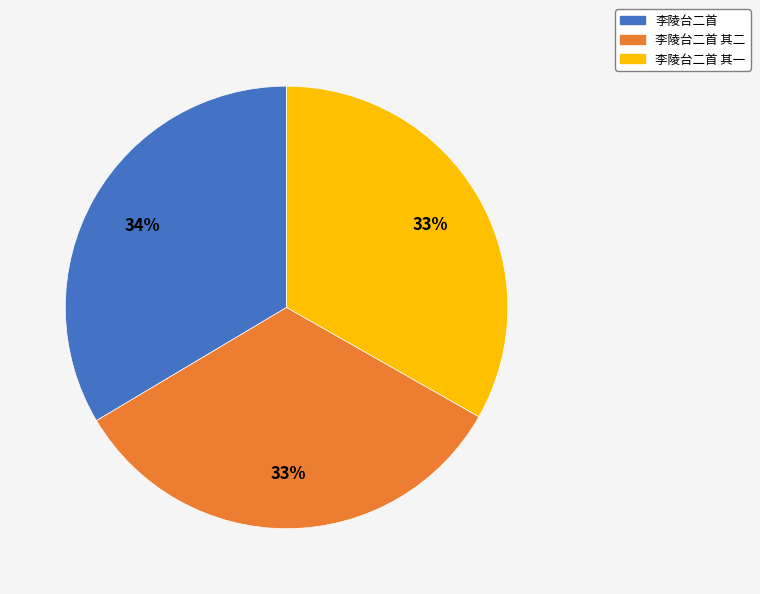

Is there a majority slice in this chart?

No